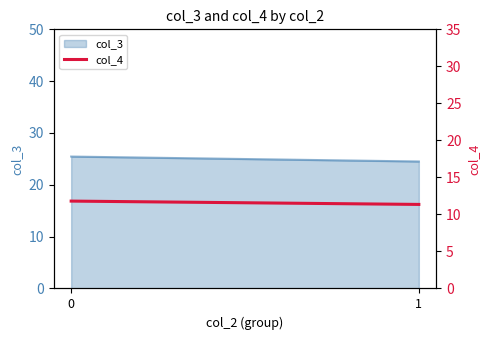

Reading left to right, list all the values displayed in this chart.

0=11.8	1=11.3